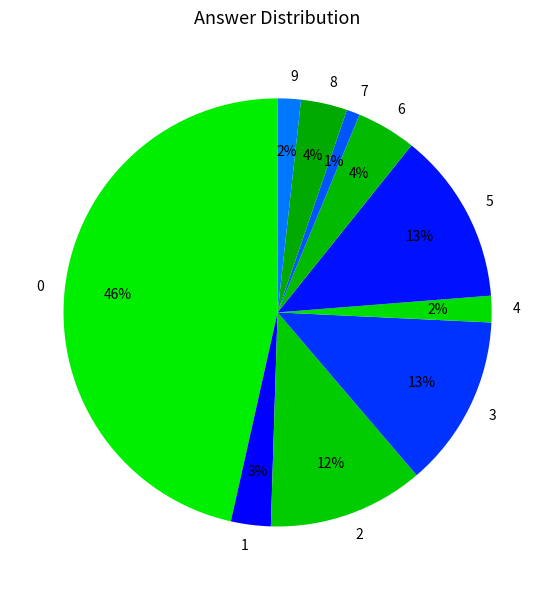

To the nearest percent, what is the combined percentage of 1 and 3?

16%